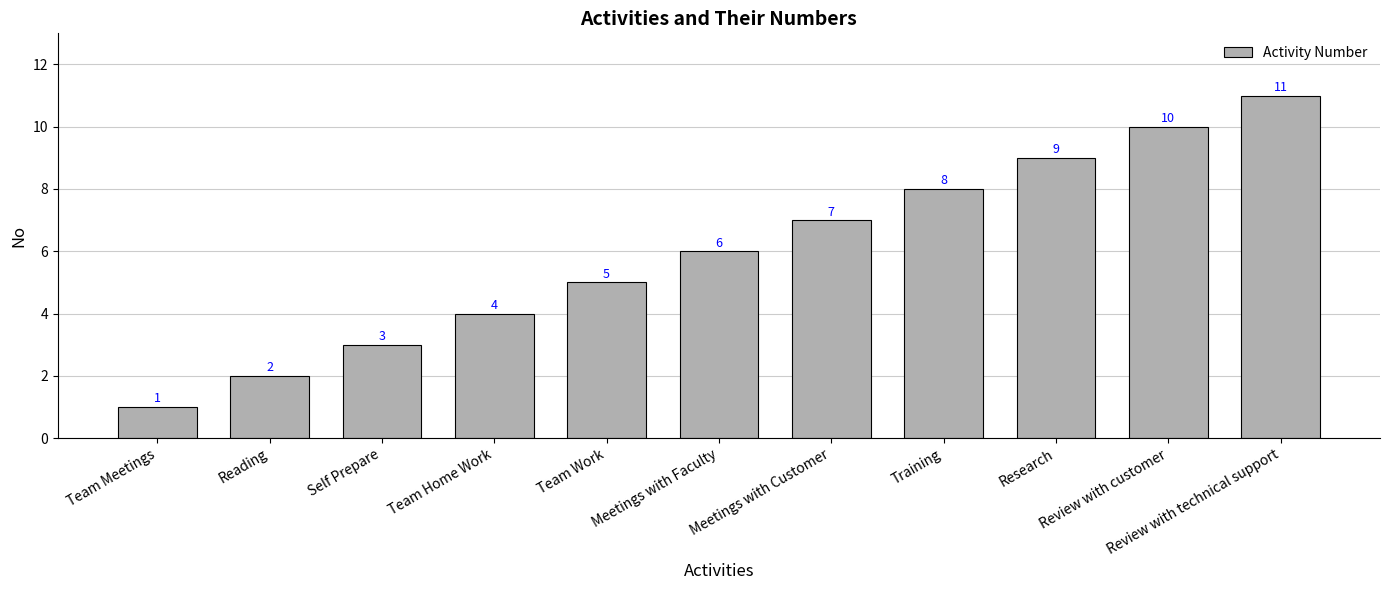

Are the bars grouped side by side (vs. stacked)?

No